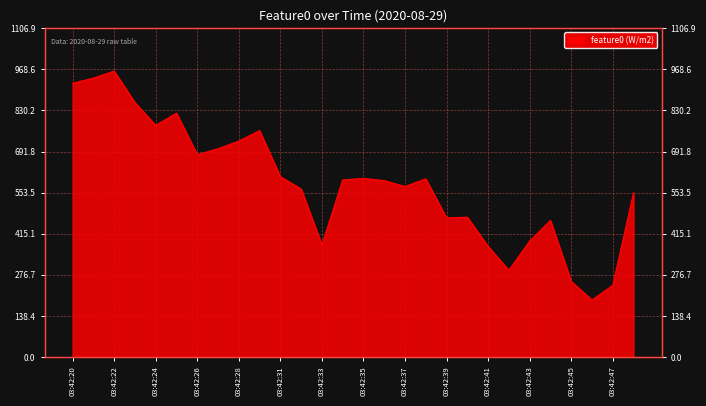

What is the change in value from 03:42:36 to 03:42:41?

-221.5